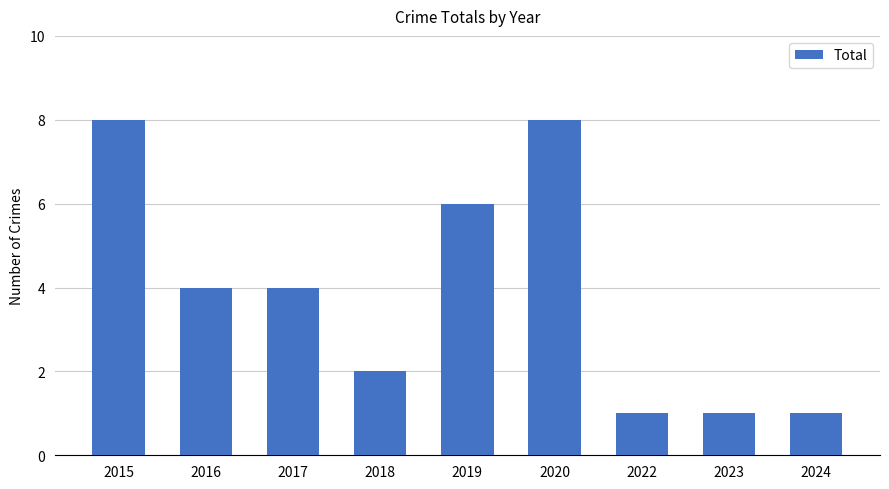

What is the ratio of the value at 2020 to the value at 2017?

2.0